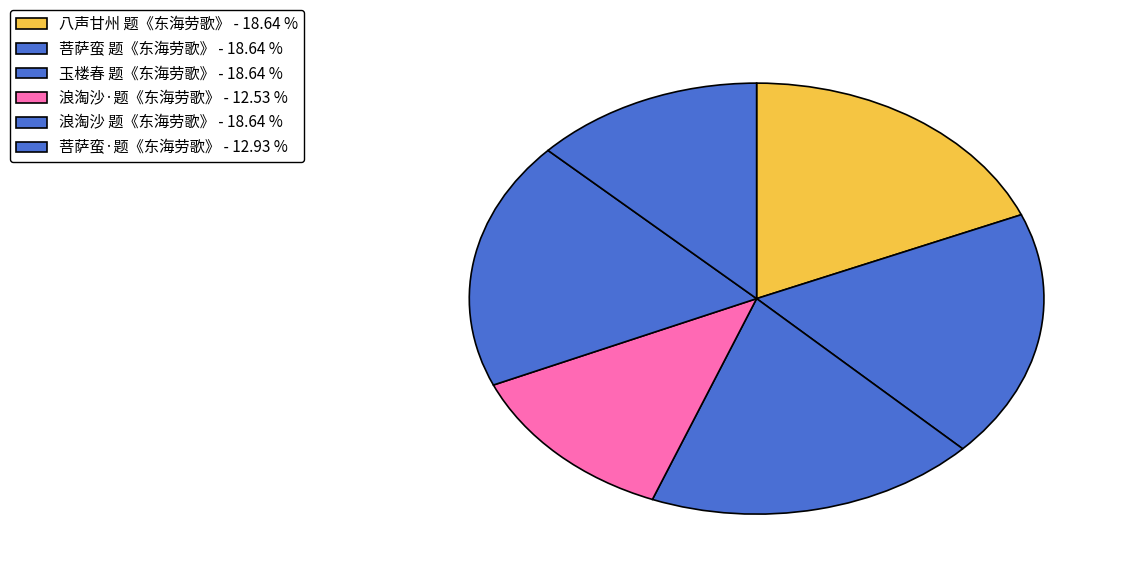

To the nearest percent, what is the difference between the largest and smallest slice percentages?

6%